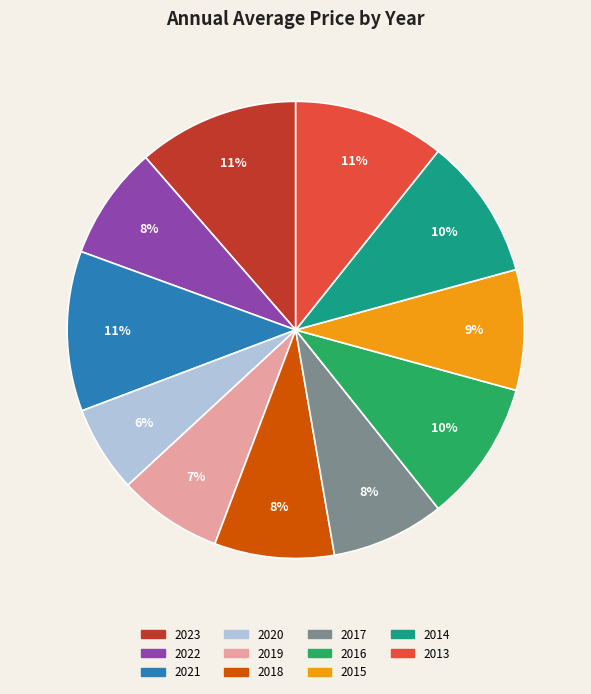

To the nearest percent, what is the difference between the 2019 and 2020 slice percentages?

1%